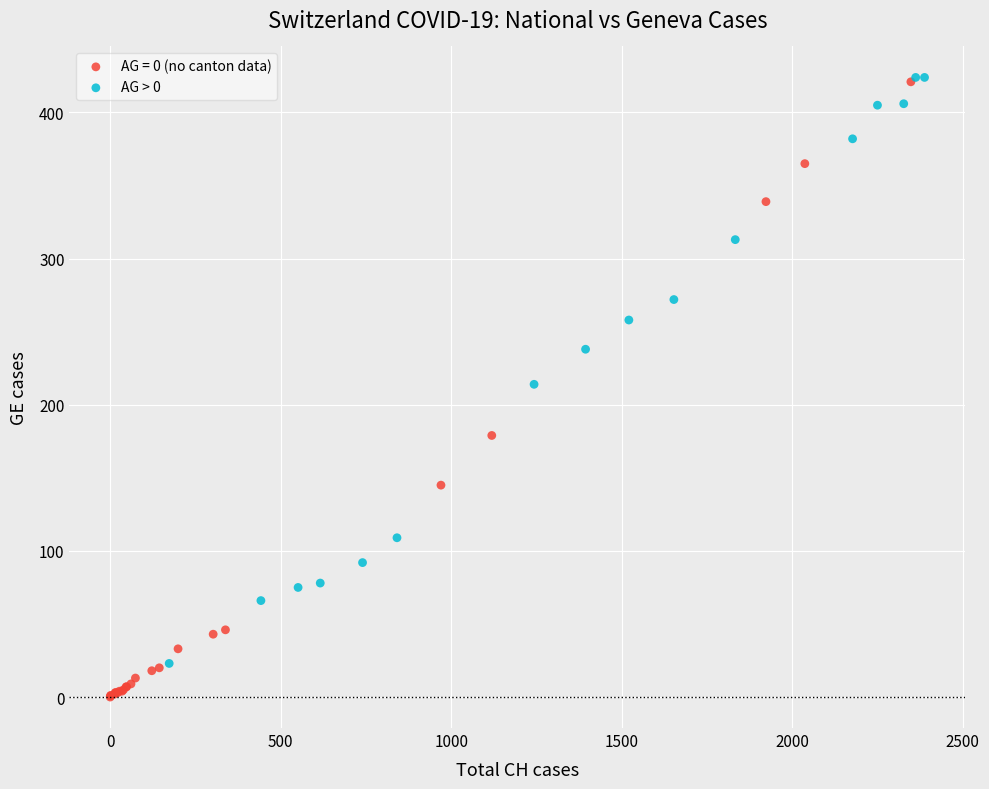

Which series contains the lowest Y value?

AG = 0 (no canton data)